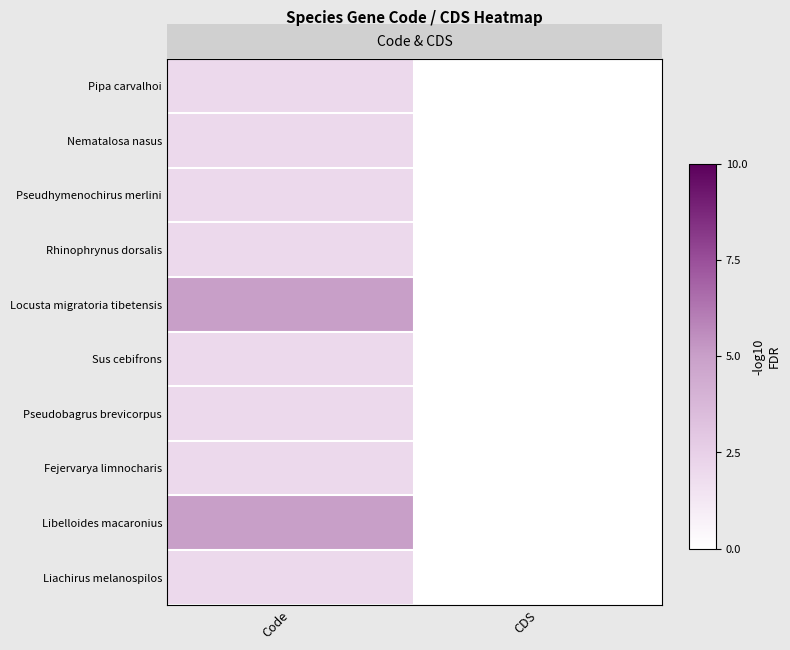

Reading left to right, transcribe all the data shown in this chart.

Pipa carvalhoi: Code=2	CDS=0
Nematalosa nasus: Code=2	CDS=0
Pseudhymenochirus merlini: Code=2	CDS=0
Rhinophrynus dorsalis: Code=2	CDS=0
Locusta migratoria tibetensis: Code=5	CDS=0
Sus cebifrons: Code=2	CDS=0
Pseudobagrus brevicorpus: Code=2	CDS=0
Fejervarya limnocharis: Code=2	CDS=0
Libelloides macaronius: Code=5	CDS=0
Liachirus melanospilos: Code=2	CDS=0